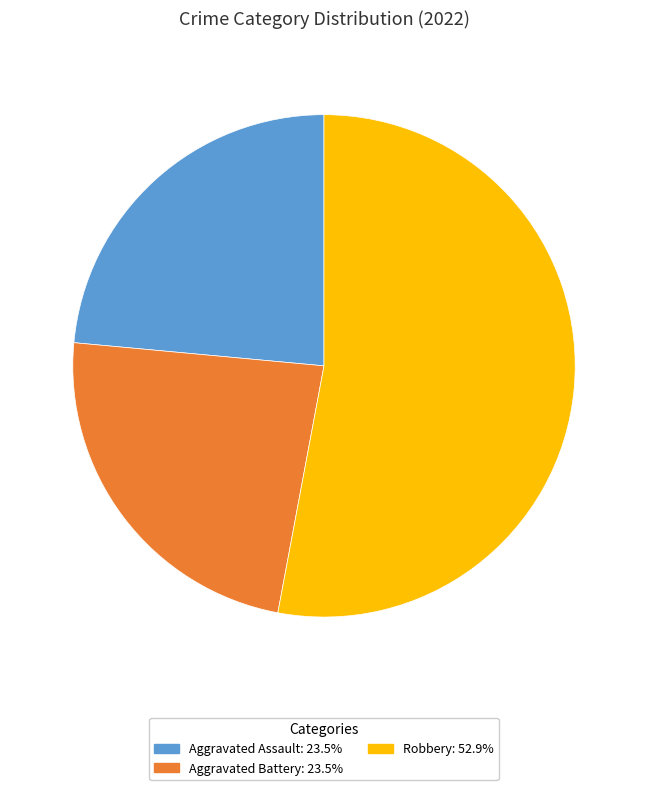

How many segments does this pie chart have?

3